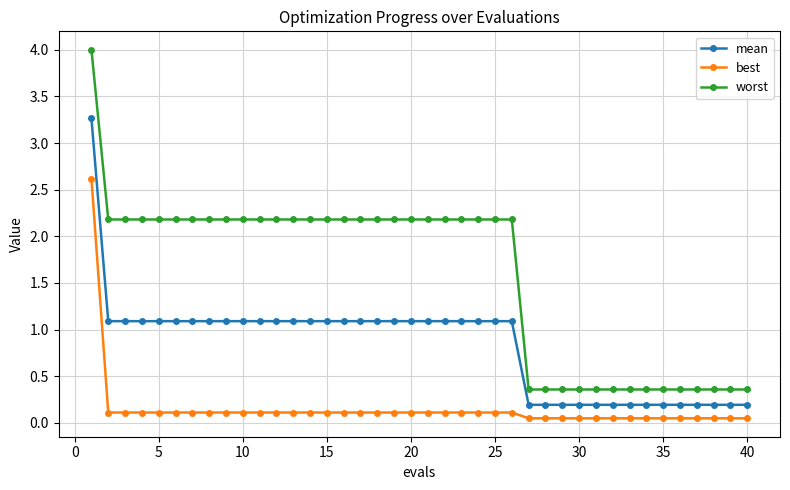

True or false: best and mean intersect in this chart.

False